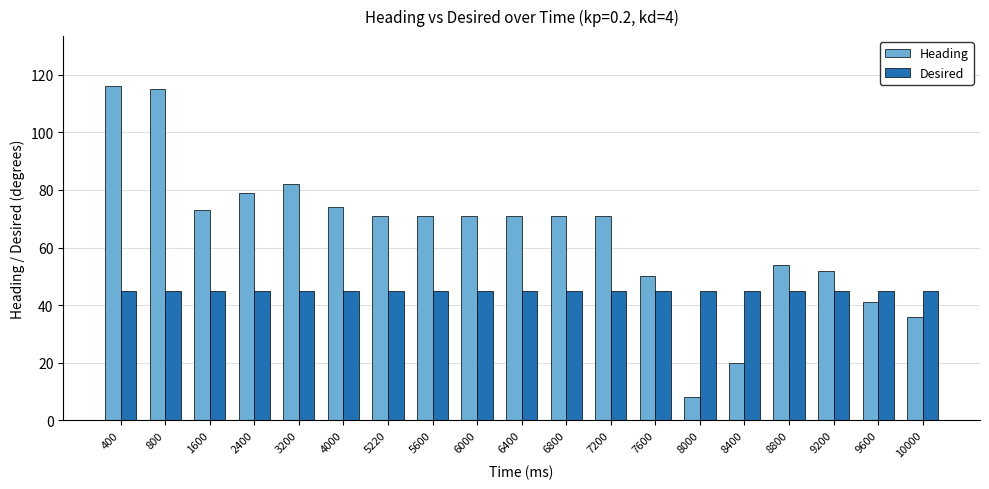

What is the difference between the maximum and second lowest values in the Heading series?

96